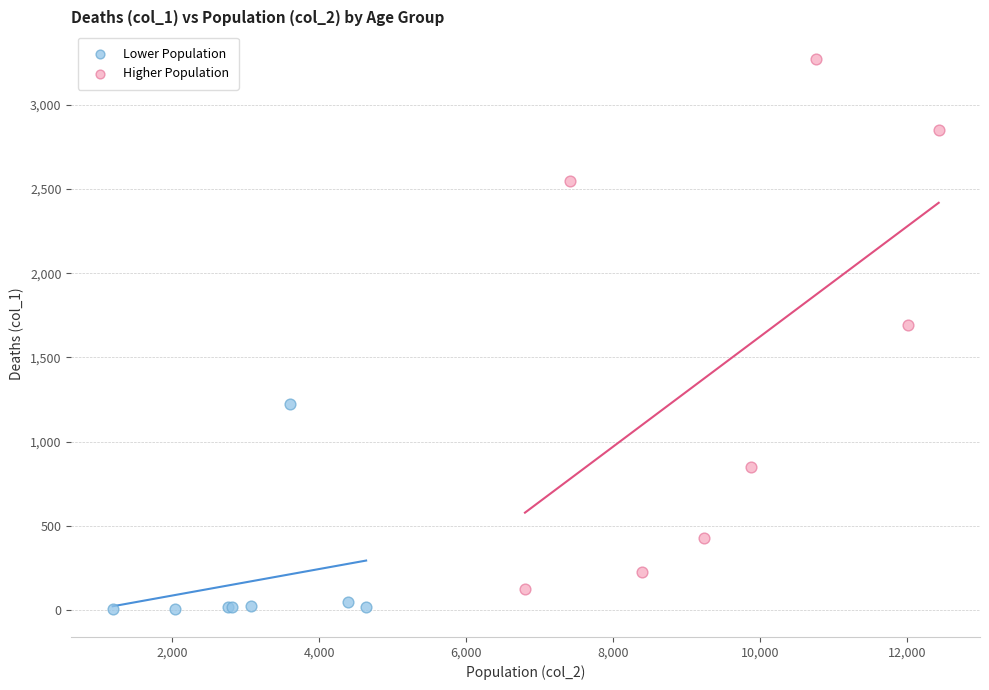

Which series contains the highest Y value?

Higher Population